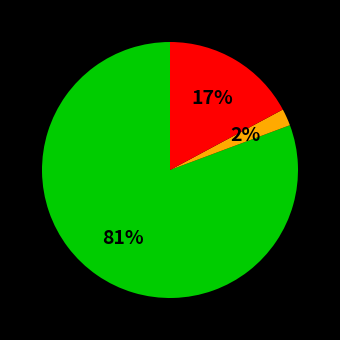

How many segments does this pie chart have?

3